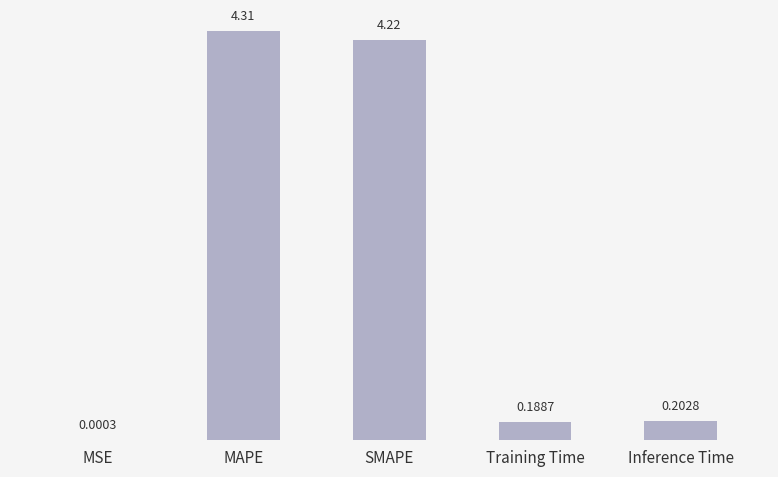

Which label corresponds to the largest value in the chart?

MAPE